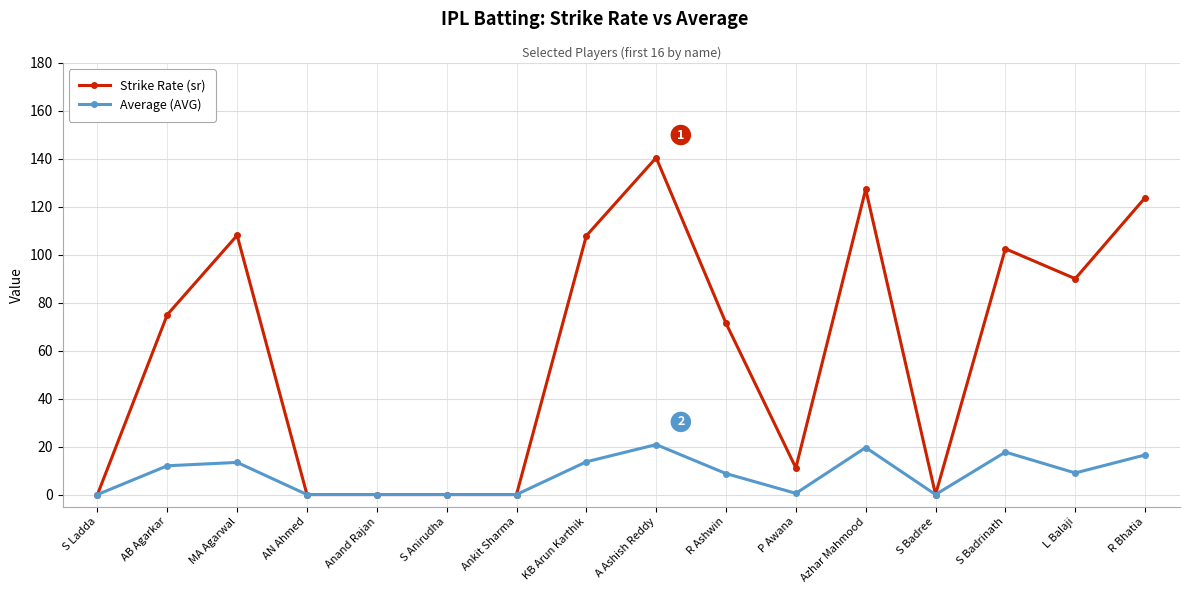

Is this an area chart (filled region under the line)?

No